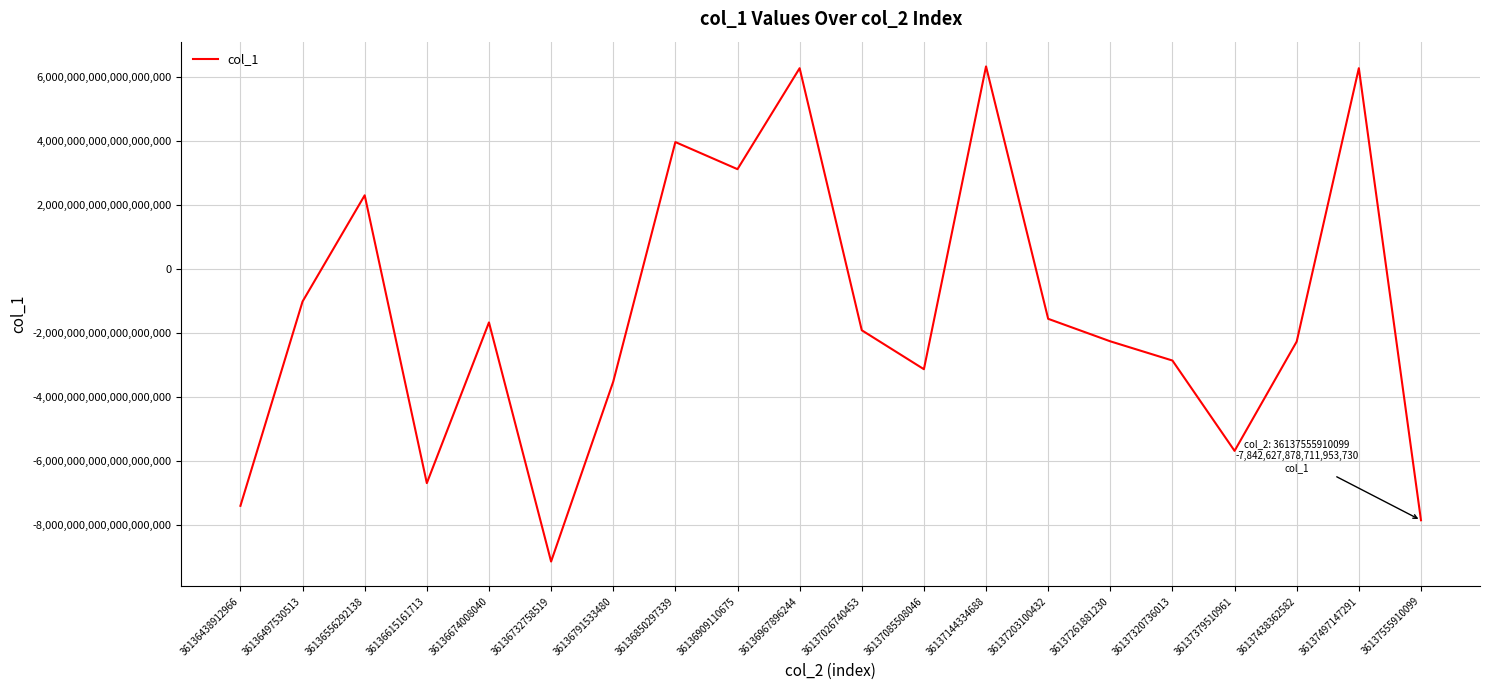

Approximately how many times larger is the value at 36137497147291 compared to 36136967896244?

1.0